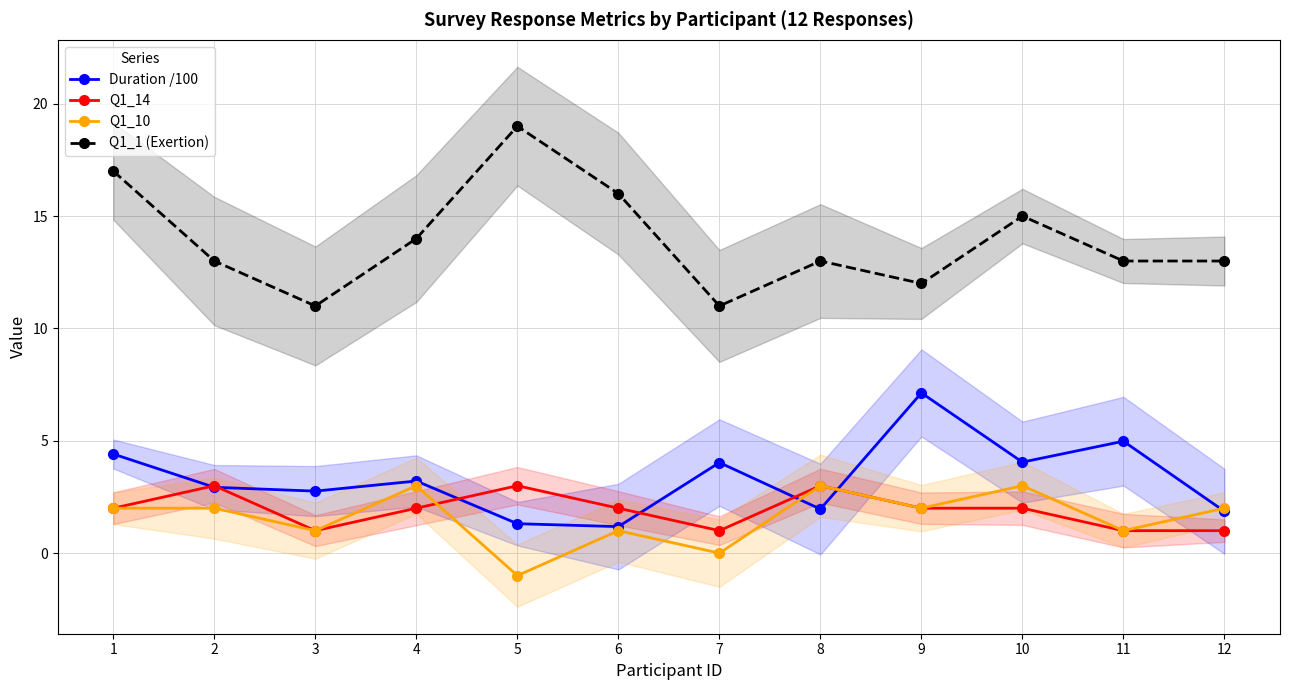

List the labels in order of Q1_10 value, smallest first.

5, 7, 3, 6, 11, 1, 2, 9, 12, 4, 8, 10